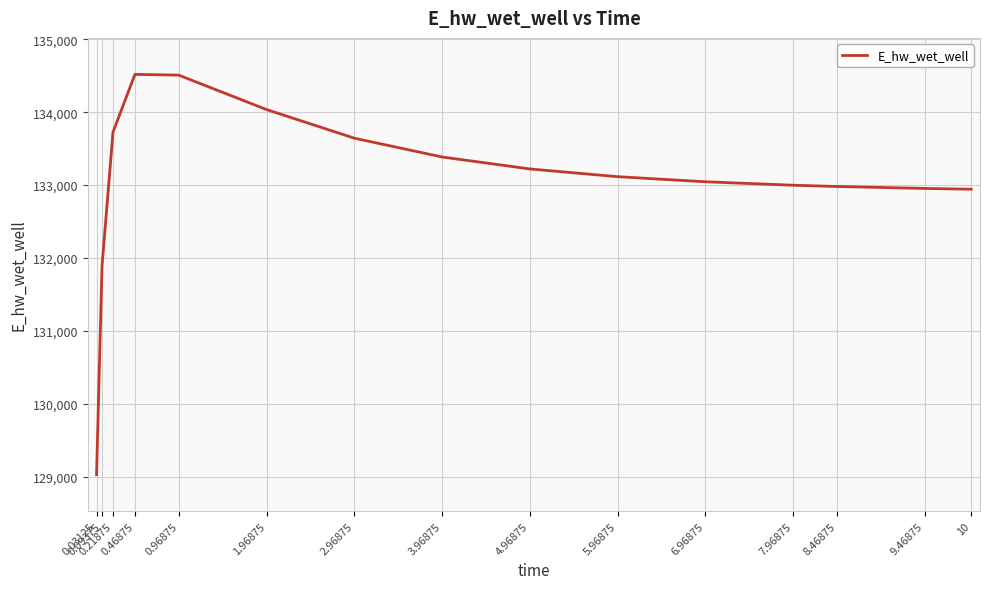

What is the approximate value at 0.21875?

133726.0